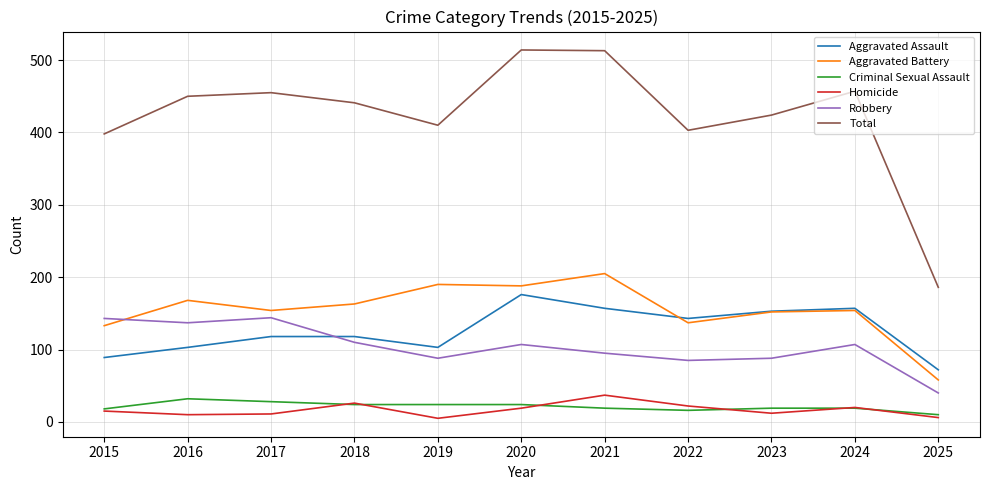

True or false: Robbery and Criminal Sexual Assault cross at least once.

False